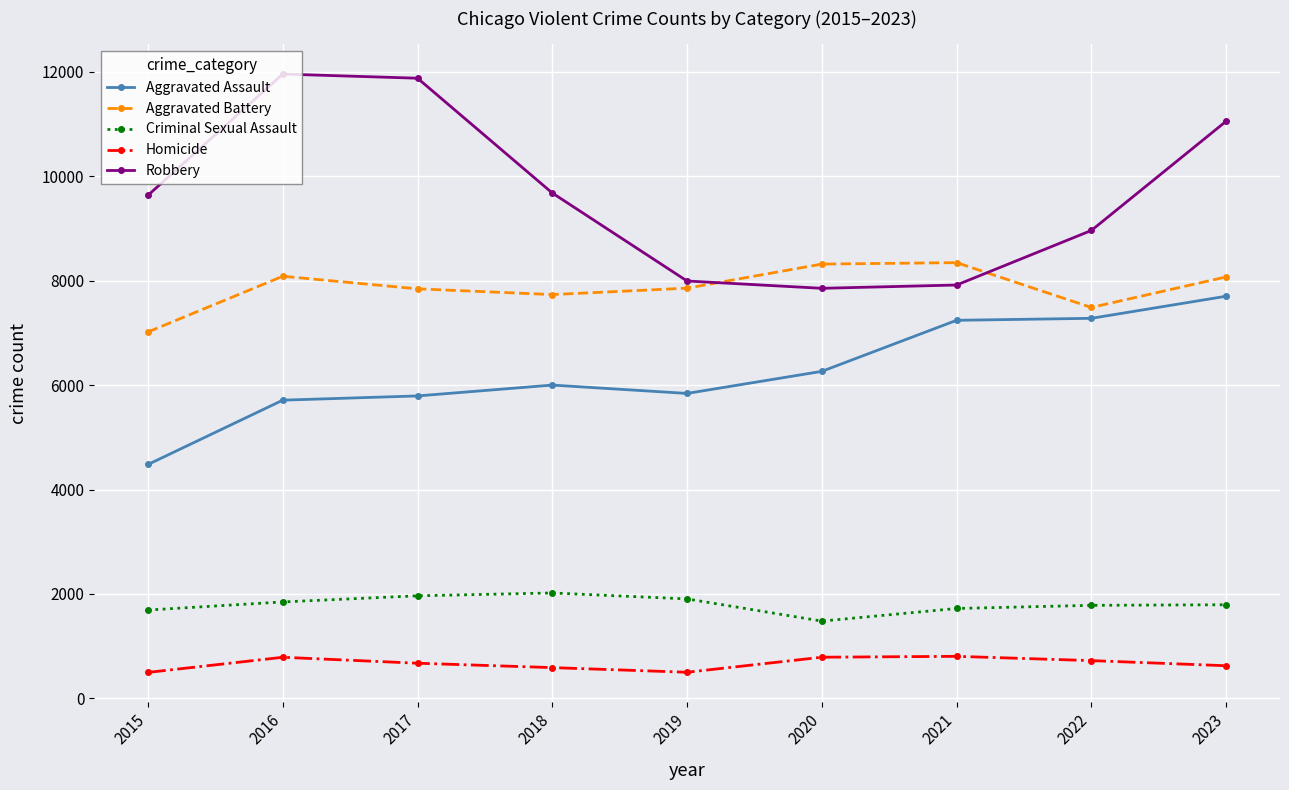

What is the value of the Aggravated Battery point at the 7th from the left?

8347